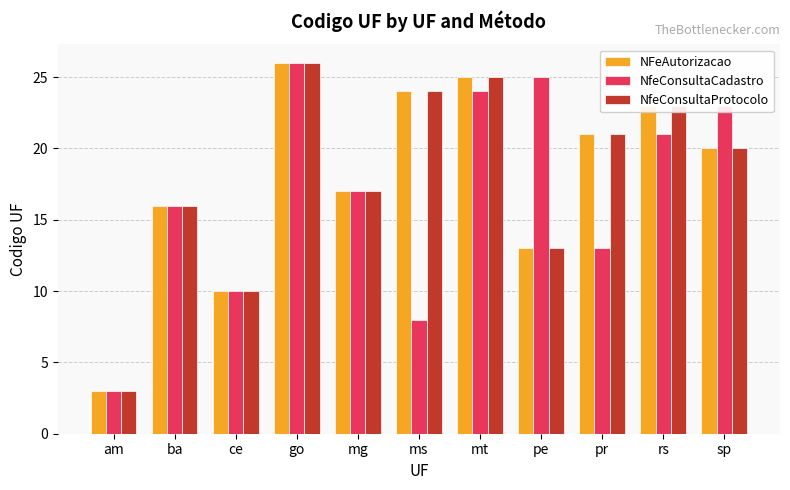

Read the NfeConsultaProtocolo value at pr.

21